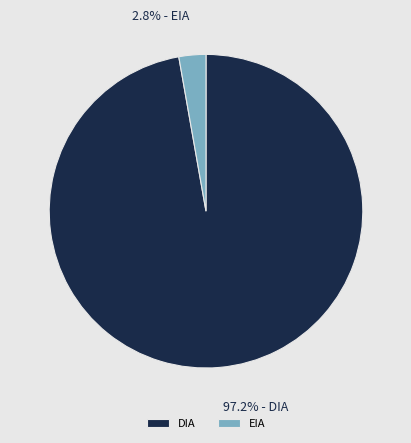

To the nearest percent, what is the difference between the largest and smallest slice percentages?

94%